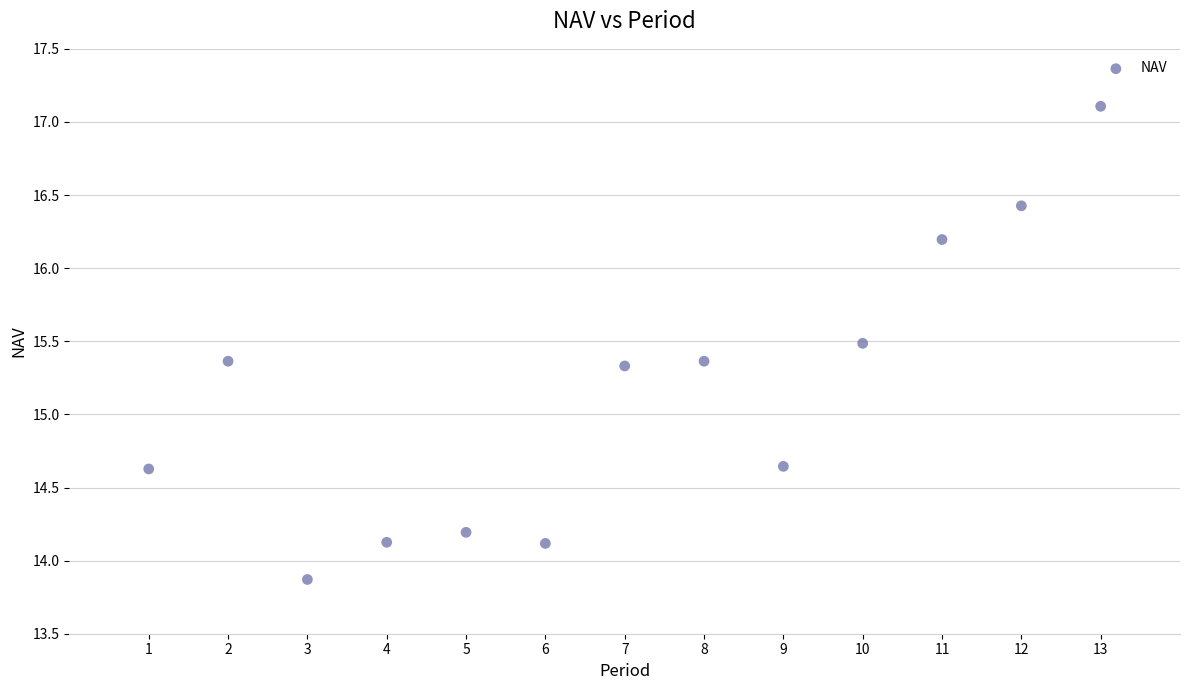

What is the range of Y values (max minus min)?

3.2